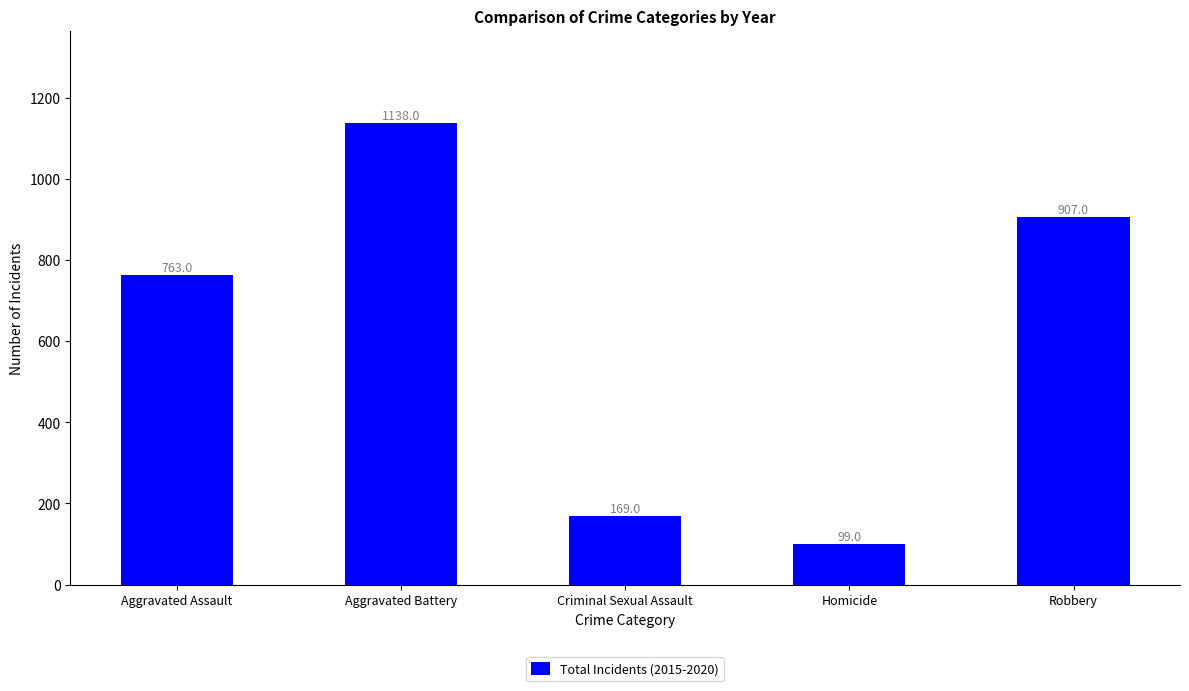

What position from the left is Criminal Sexual Assault?

3